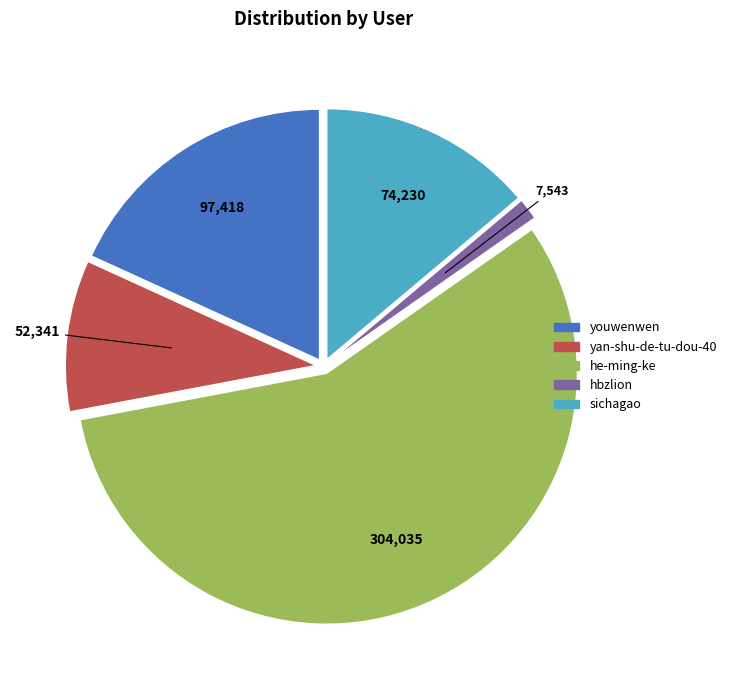

Rank the categories by value from lowest to highest.

hbzlion, yan-shu-de-tu-dou-40, sichagao, youwenwen, he-ming-ke